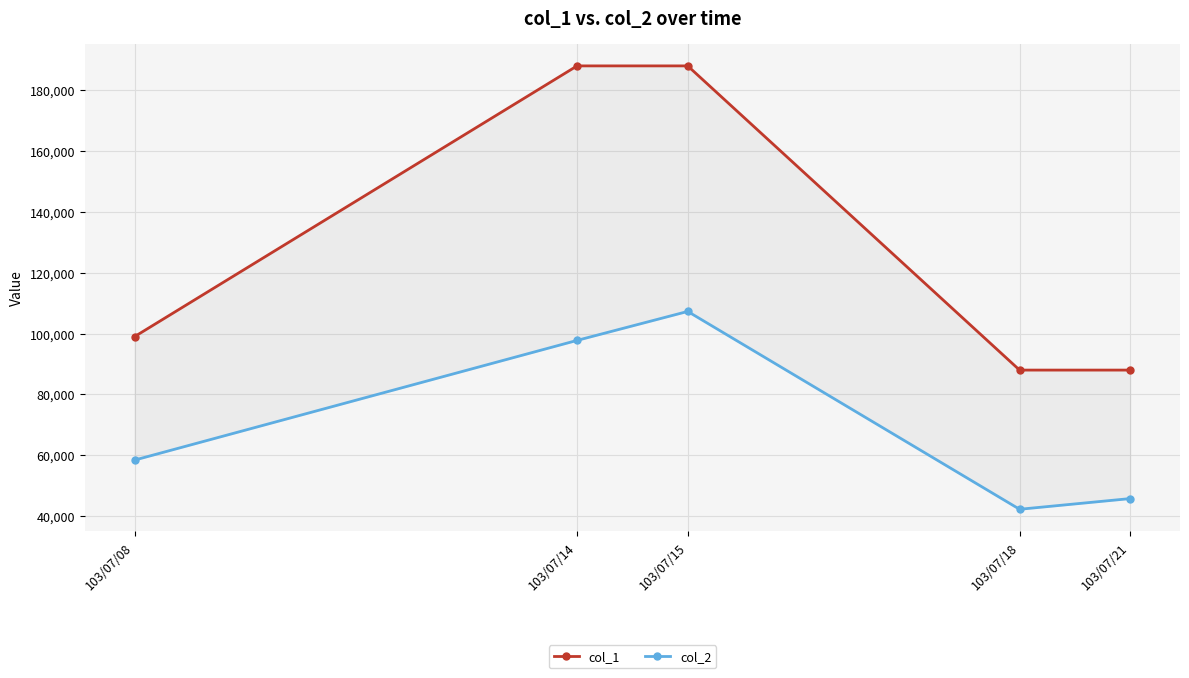

What is the value of the col_1 point at the 1st from the left?

99000